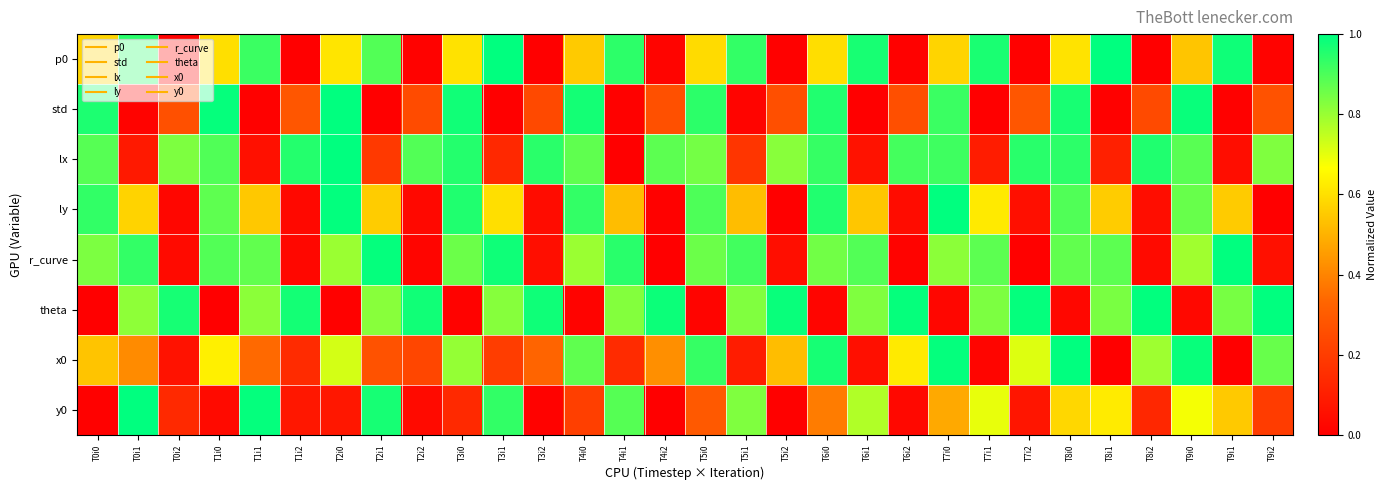

Count the number of categories in the chart.

30